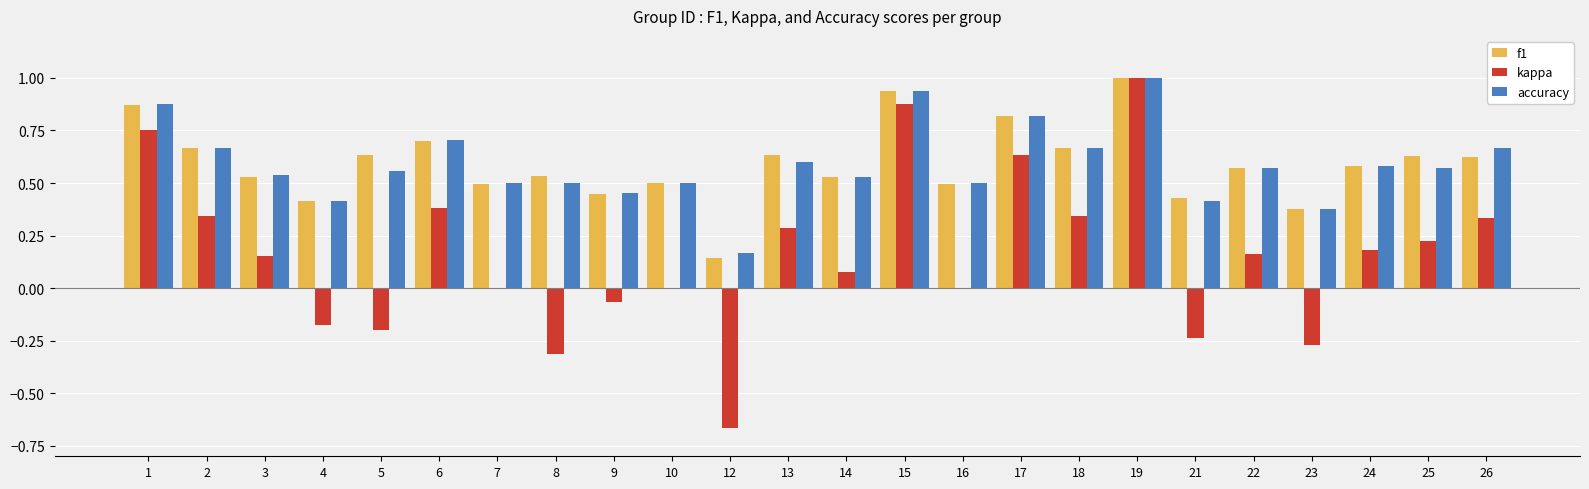

Where is accuracy nearest to the value 0?

12